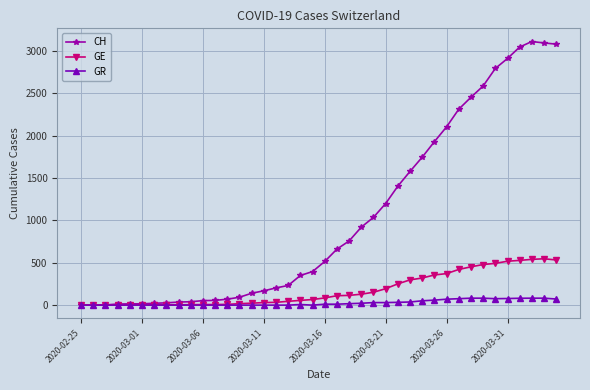

What is the greatest value displayed?

3111